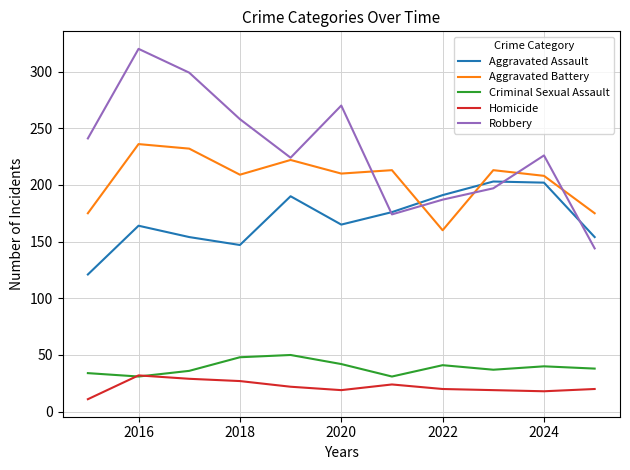

Which series has the widest spread of values?

Robbery